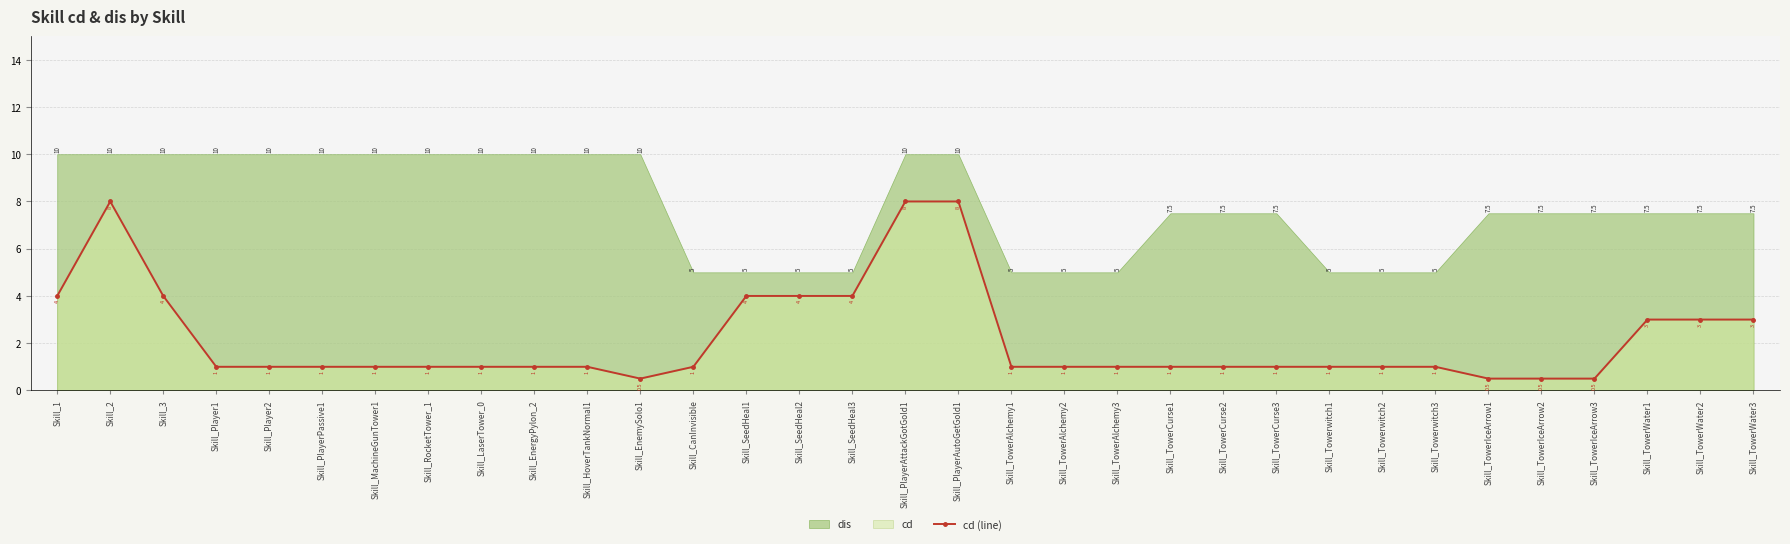

What is the average value?

2.2